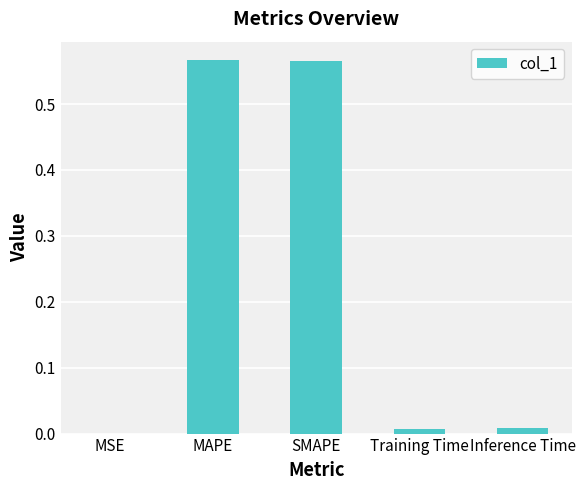

The value at Training Time is 0.0. True or false?

True